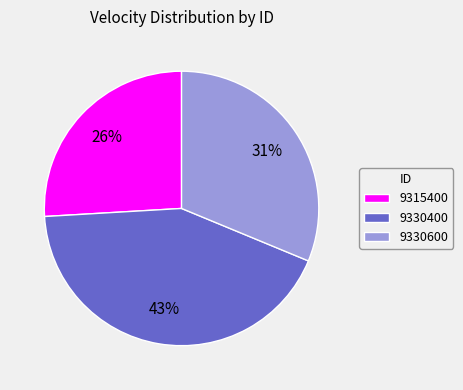

How many segments does this pie chart have?

3